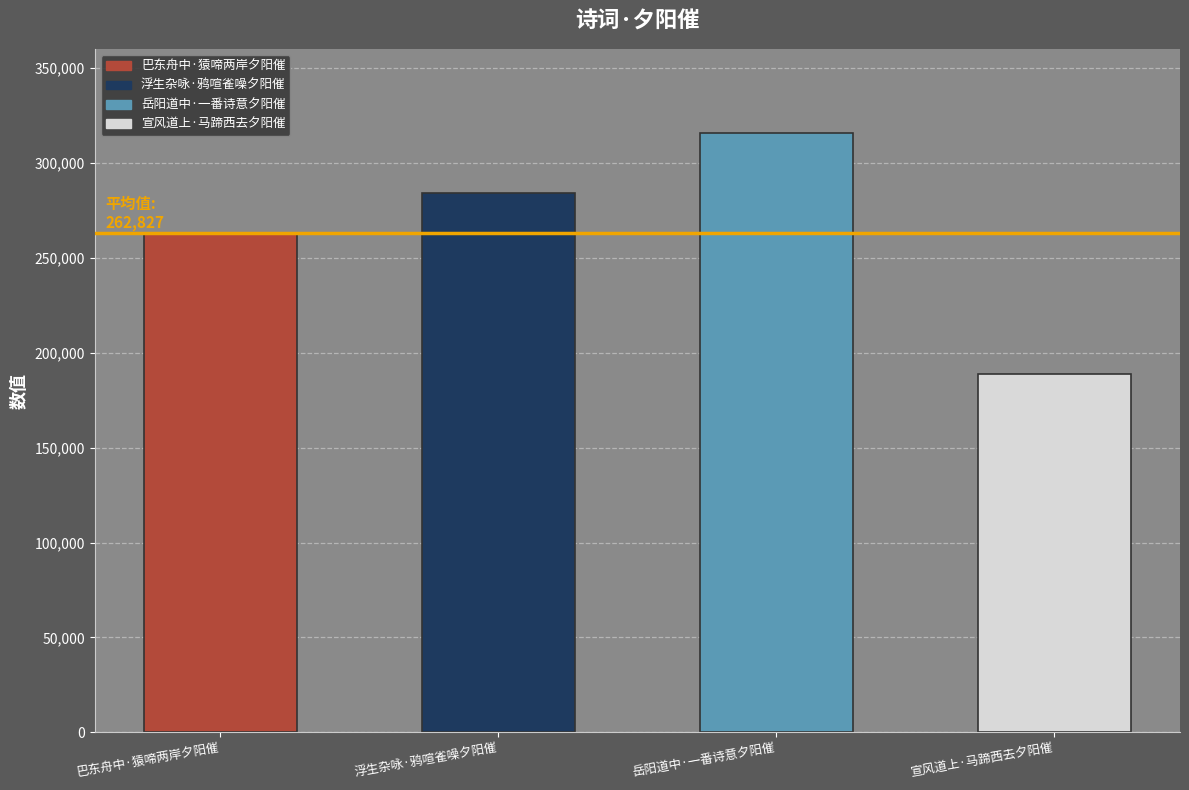

What is the greatest value displayed?

315789